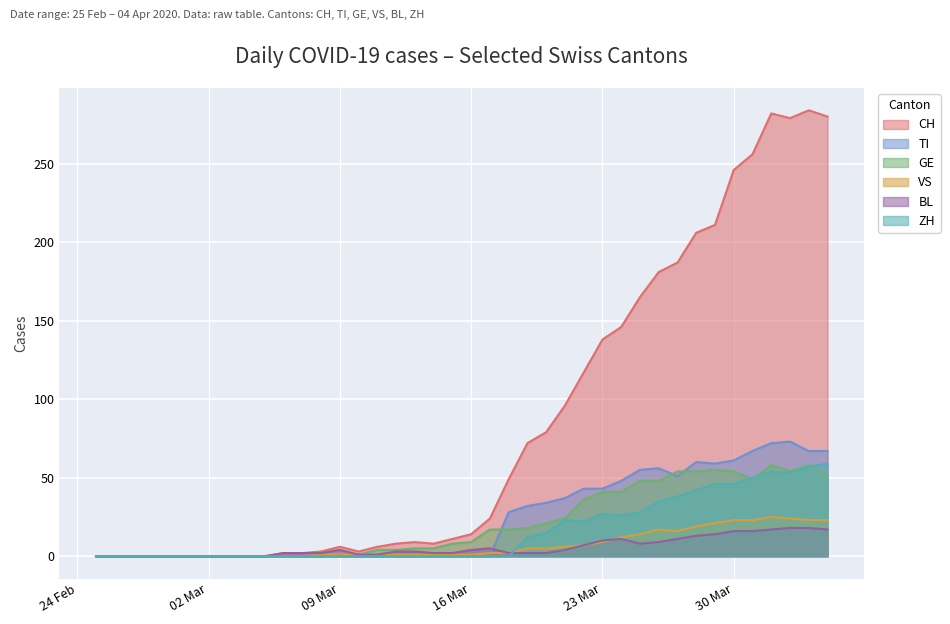

What is the maximum value for VS?

25